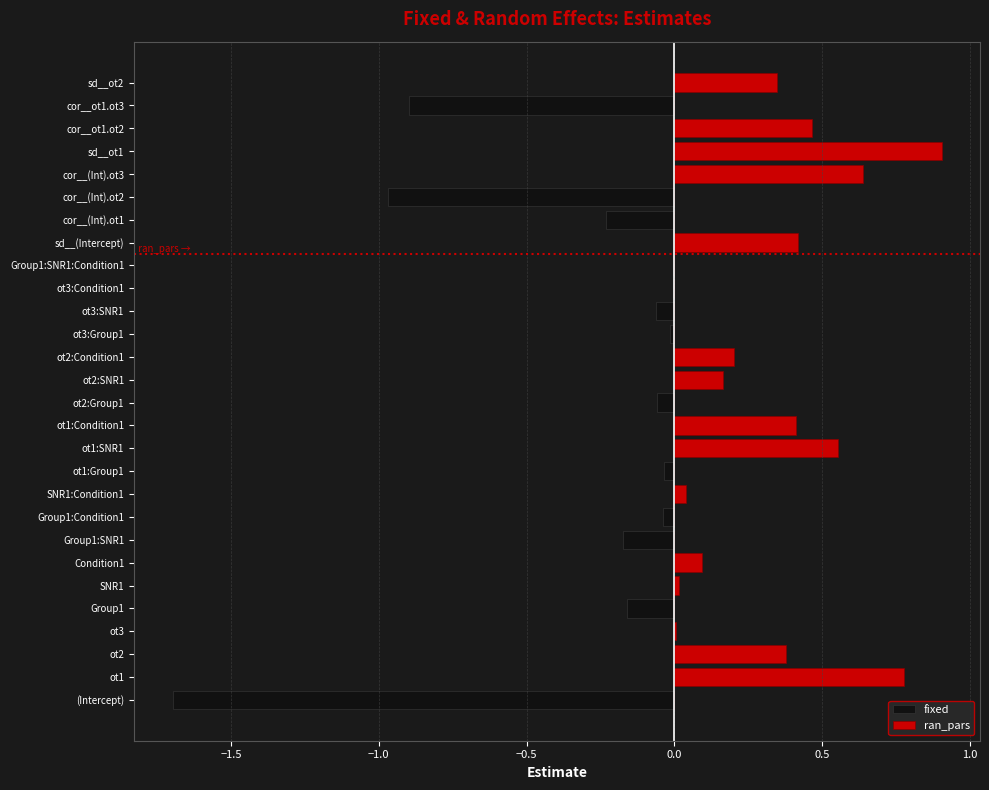

Count the number of data series in this chart.

2